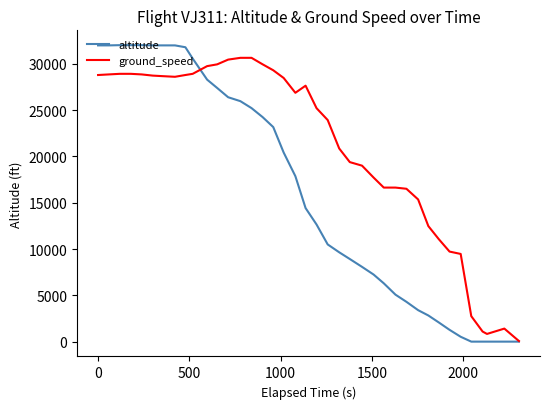

Which series has the largest total across all categories?

ground_speed